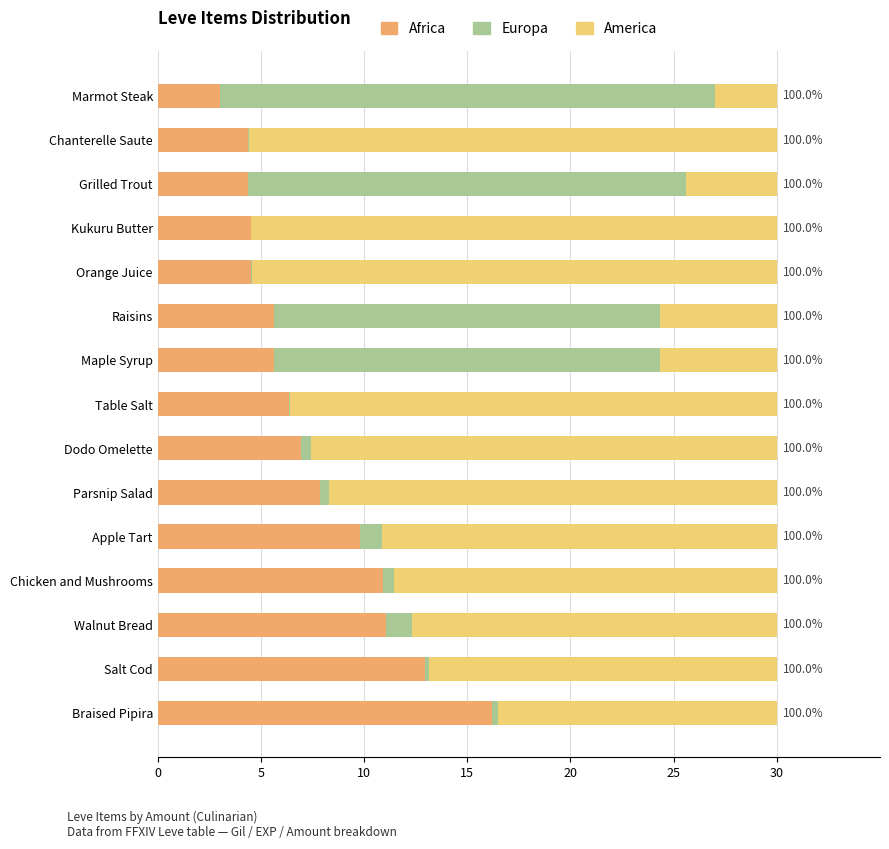

At how many categories does at least one series exceed 4?

15